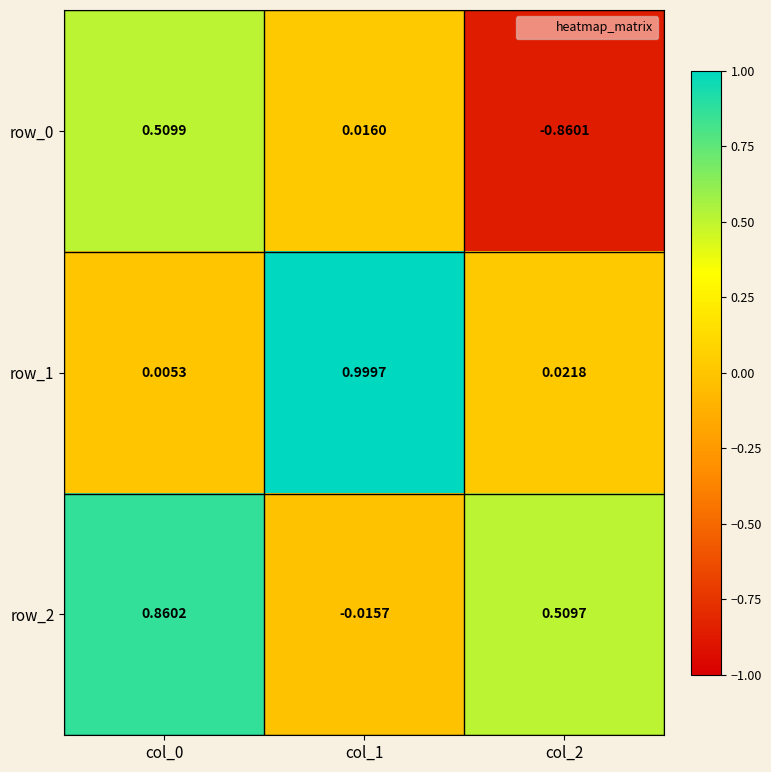

Between col_0 and col_1, which series saw the biggest shift?

row_1